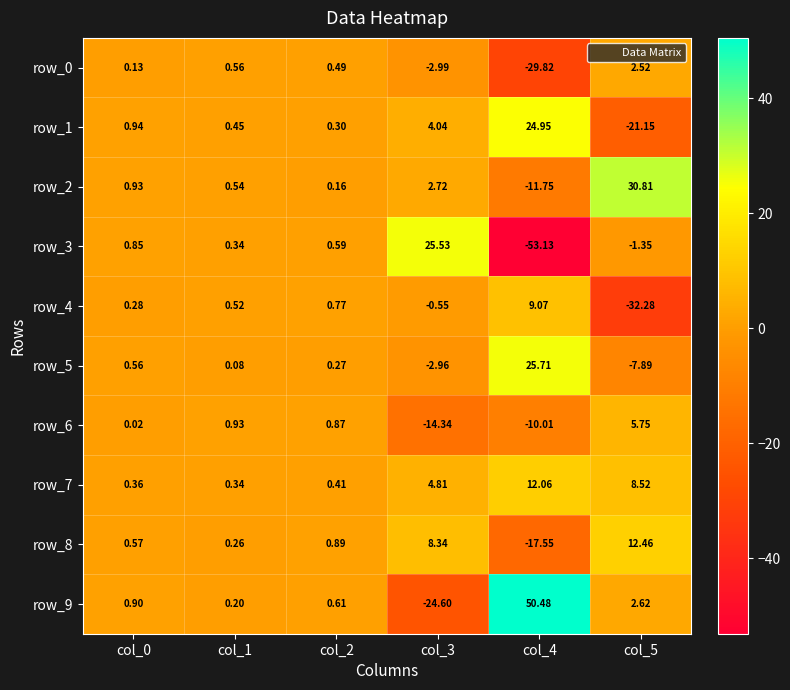

Read the row_1 value at col_5.

-21.1